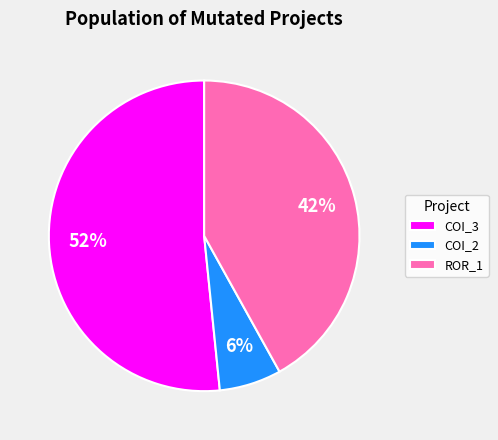

Do COI_2 and ROR_1 together represent more than half of the pie?

No